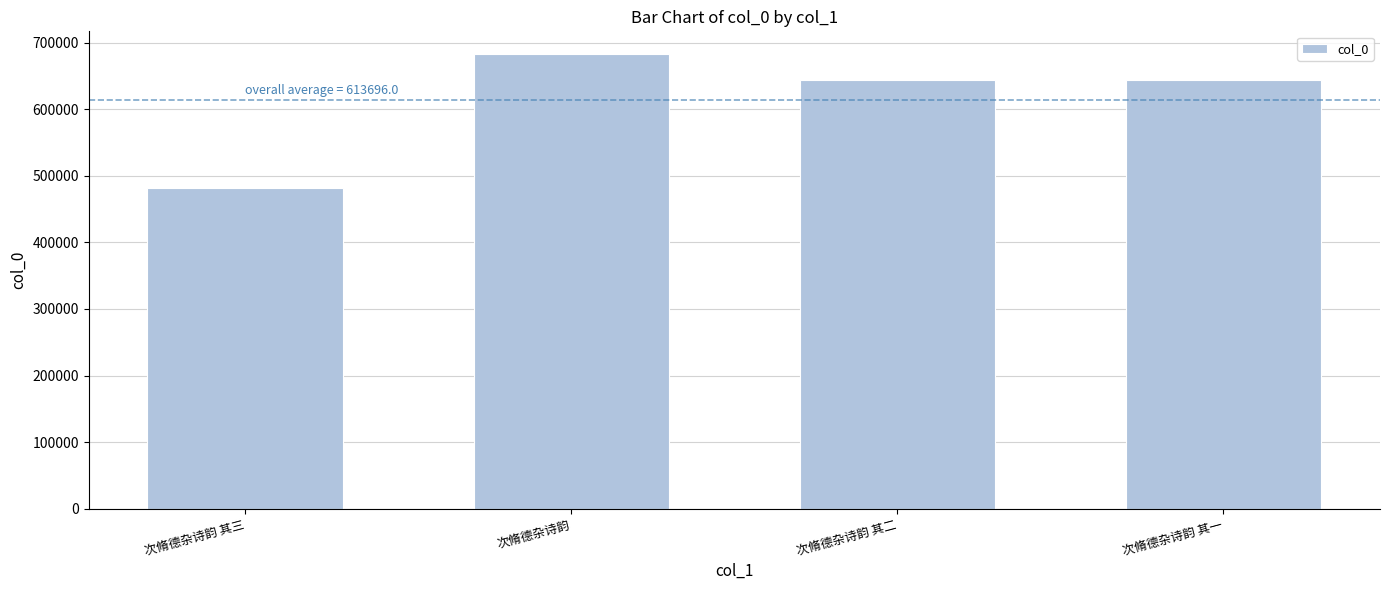

What is the label of the 3rd bar from the right?

次脩德杂诗韵